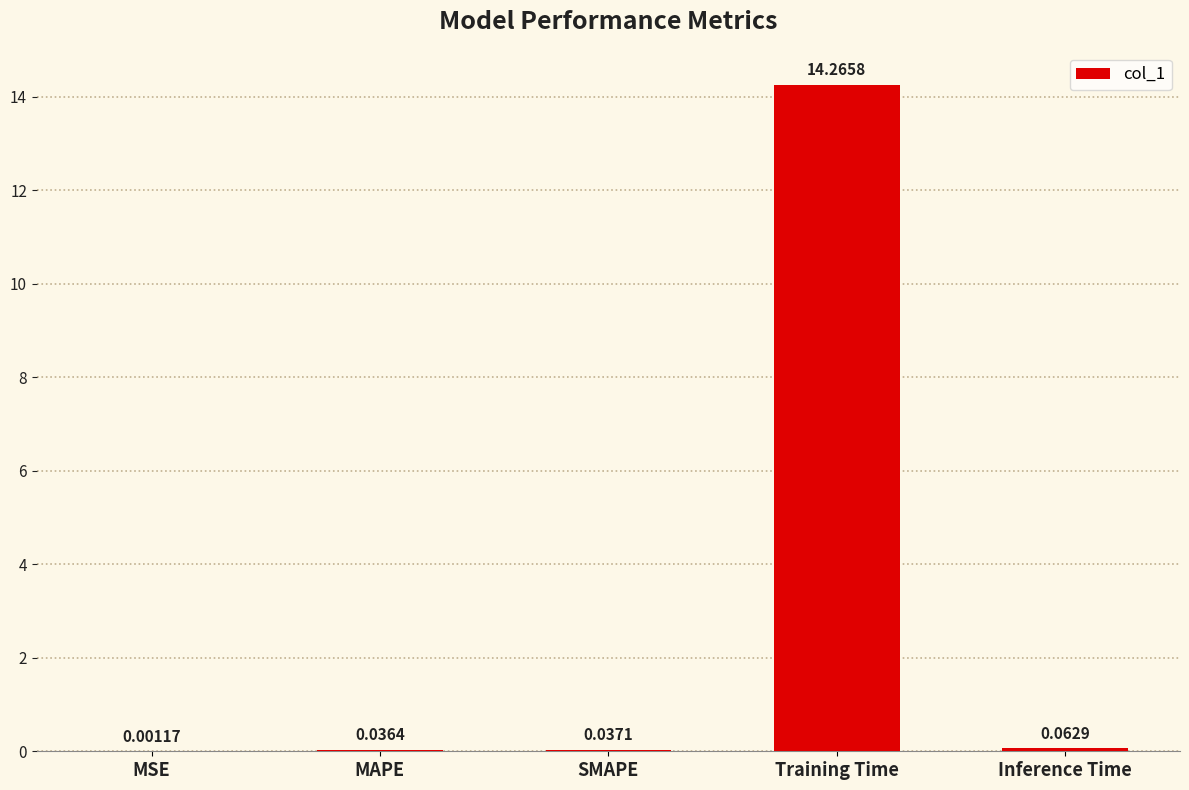

At which category does the chart reach its peak across all series?

Training Time